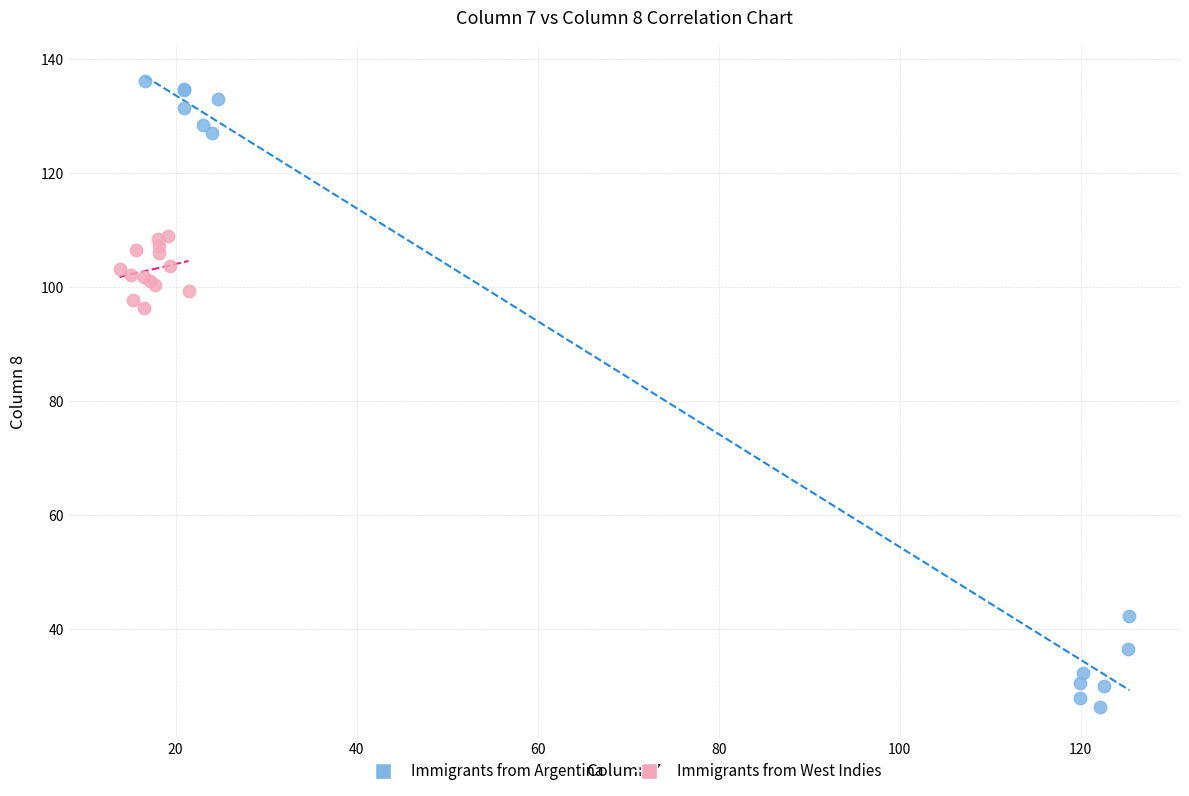

Which series reaches the maximum Y coordinate?

Immigrants from Argentina